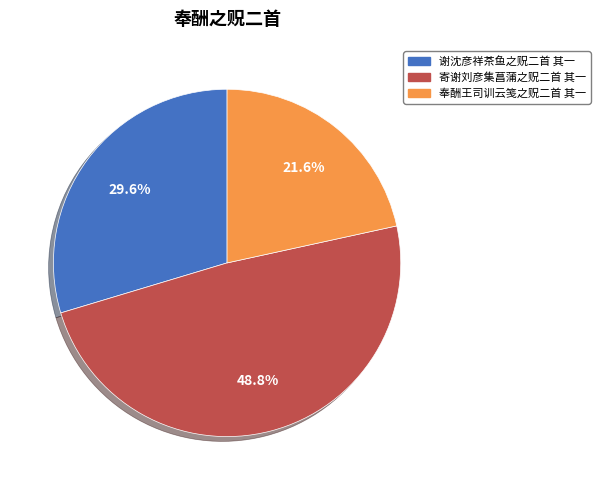

Combined, what portion of the pie is 寄谢刘彦集菖蒲之贶二首 其一 and 谢沈彦祥茶鱼之贶二首 其一?

78.4%